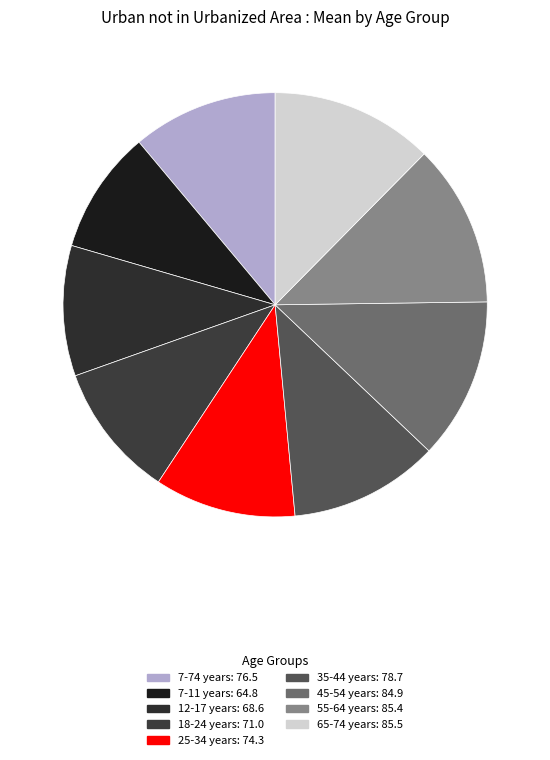

To the nearest percent, what portion does 12-17 years represent?

10%